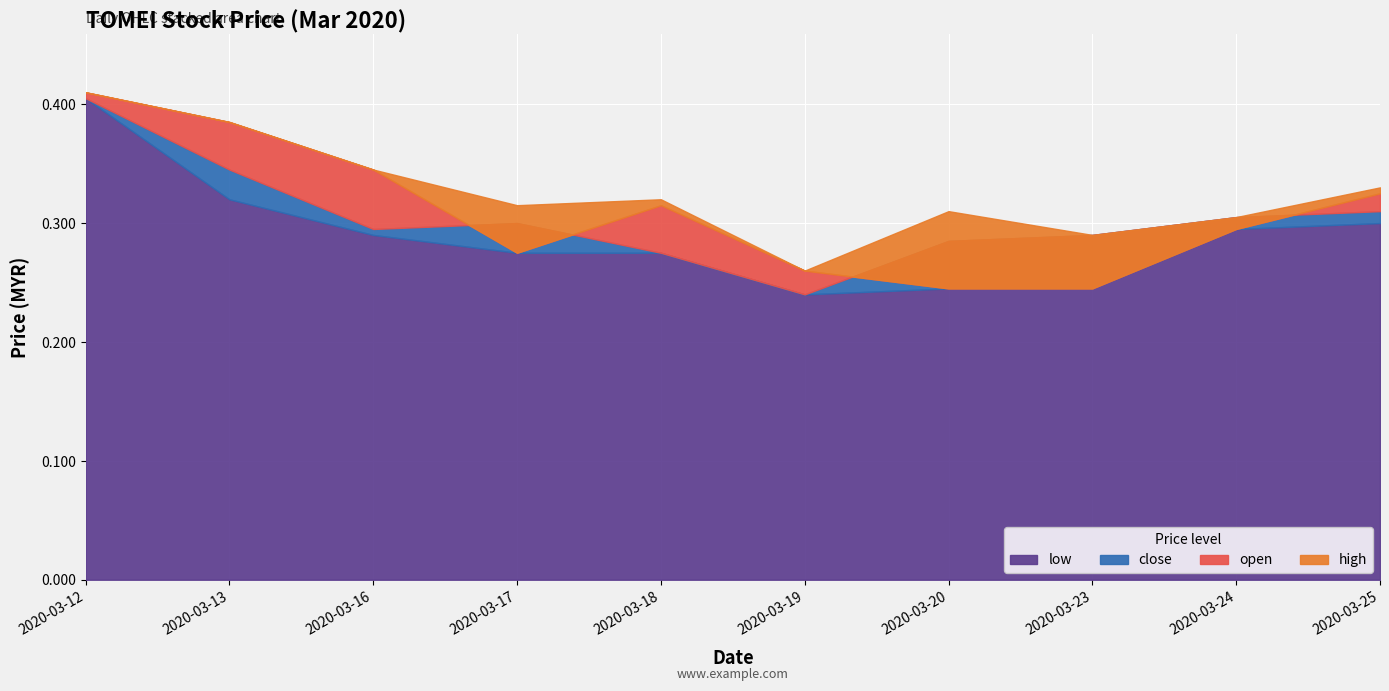

What is the sum of all low values?

2.9